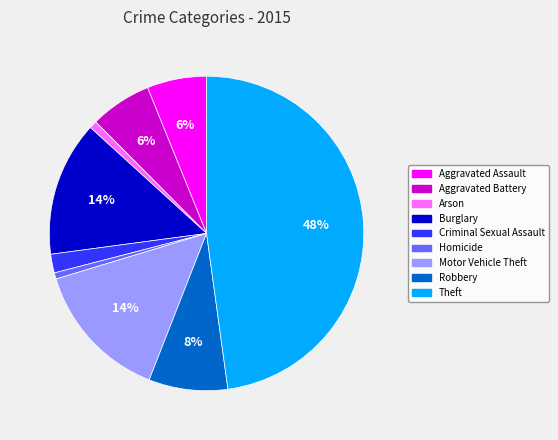

Combined, do Aggravated Battery and Criminal Sexual Assault account for over 50%?

No